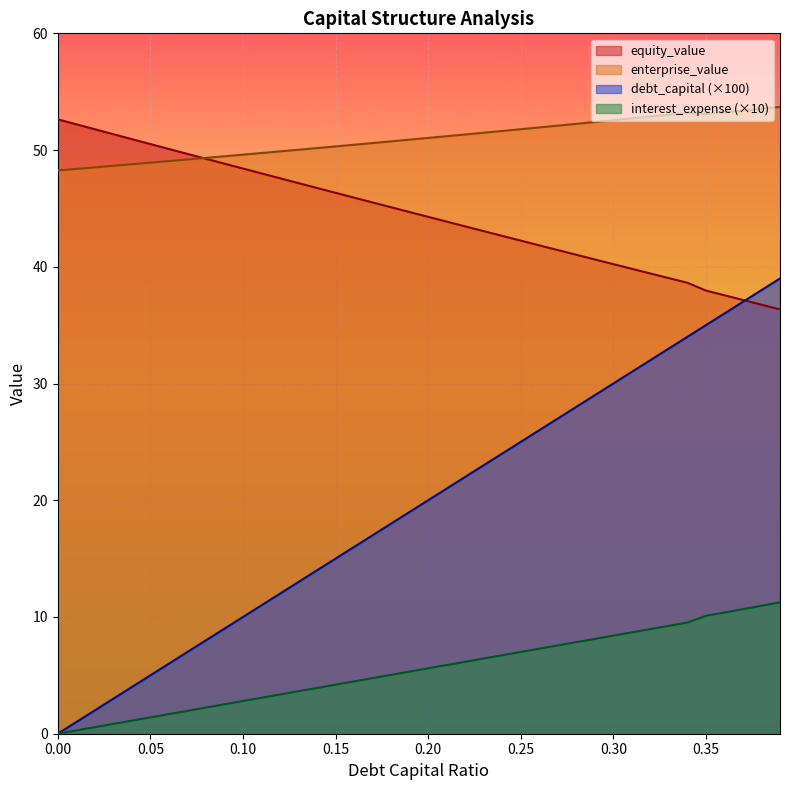

Reading left to right, transcribe all the data shown in this chart.

debt_capital: 0.0=0.0	0.01=1.0	0.02=2.0	0.03=3.0	0.04=4.0	0.05=5.0	0.06=6.0	0.07=7.0	0.08=8.0	0.09=9.0	0.1=10.0	0.11=11.0	0.12=12.0	0.13=13.0	0.14=14.0	0.15=15.0	0.16=16.0	0.17=17.0	0.18=18.0	0.19=19.0	0.2=20.0	0.21=21.0	0.22=22.0	0.23=23.0	0.24=24.0	0.25=25.0	0.26=26.0	0.27=27.0	0.28=28.0	0.29=29.0	0.3=30.0	0.31=31.0	0.32=32.0	0.33=33.0	0.34=34.0	0.35=35.0	0.36=36.0	0.37=37.0	0.38=38.0	0.39=39.0
equity_value: 0.0=52.6	0.01=52.2	0.02=51.8	0.03=51.4	0.04=50.9	0.05=50.5	0.06=50.1	0.07=49.7	0.08=49.3	0.09=48.8	0.1=48.4	0.11=48.0	0.12=47.6	0.13=47.2	0.14=46.8	0.15=46.3	0.16=45.9	0.17=45.5	0.18=45.1	0.19=44.7	0.2=44.3	0.21=43.9	0.22=43.5	0.23=43.1	0.24=42.6	0.25=42.2	0.26=41.8	0.27=41.4	0.28=41.0	0.29=40.6	0.3=40.2	0.31=39.8	0.32=39.4	0.33=39.0	0.34=38.6	0.35=38.0	0.36=37.6	0.37=37.2	0.38=36.8	0.39=36.4
enterprise_value: 0.0=48.3	0.01=48.4	0.02=48.5	0.03=48.7	0.04=48.8	0.05=48.9	0.06=49.1	0.07=49.2	0.08=49.3	0.09=49.5	0.1=49.6	0.11=49.7	0.12=49.9	0.13=50.0	0.14=50.2	0.15=50.3	0.16=50.5	0.17=50.6	0.18=50.7	0.19=50.9	0.2=51.0	0.21=51.2	0.22=51.3	0.23=51.5	0.24=51.6	0.25=51.8	0.26=51.9	0.27=52.1	0.28=52.2	0.29=52.4	0.3=52.6	0.31=52.7	0.32=52.9	0.33=53.0	0.34=53.2	0.35=53.1	0.36=53.2	0.37=53.4	0.38=53.5	0.39=53.7
interest_expense: 0.0=0.0	0.01=0.3	0.02=0.6	0.03=0.8	0.04=1.1	0.05=1.4	0.06=1.7	0.07=2.0	0.08=2.2	0.09=2.5	0.1=2.8	0.11=3.1	0.12=3.4	0.13=3.6	0.14=3.9	0.15=4.2	0.16=4.5	0.17=4.8	0.18=5.0	0.19=5.3	0.2=5.6	0.21=5.9	0.22=6.2	0.23=6.4	0.24=6.7	0.25=7.0	0.26=7.3	0.27=7.6	0.28=7.8	0.29=8.1	0.3=8.4	0.31=8.7	0.32=9.0	0.33=9.2	0.34=9.5	0.35=10.1	0.36=10.4	0.37=10.7	0.38=11.0	0.39=11.3